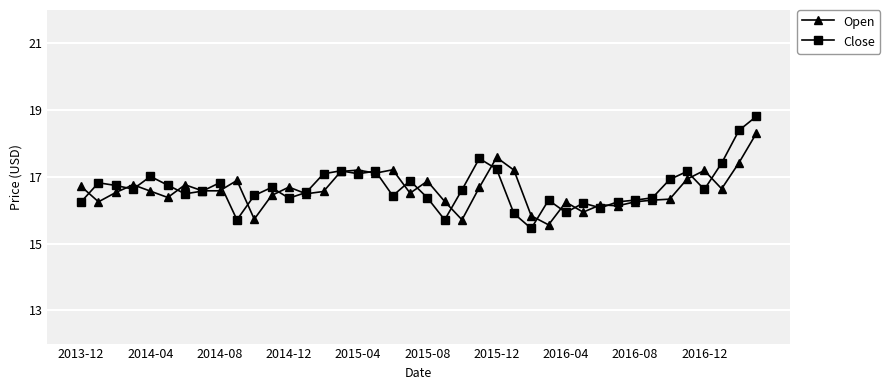

True or false: Close has more than 0 interior local peaks.

True